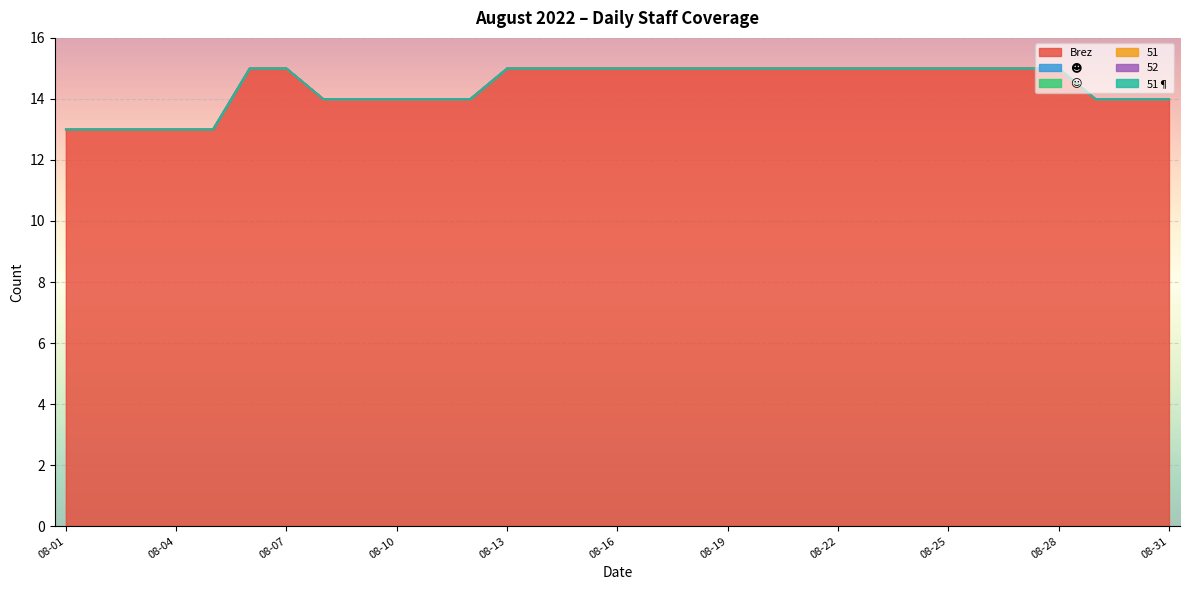

List the series in order of their peak value, lowest first.

☻, ☺, 51, 52, 51¶, Brez